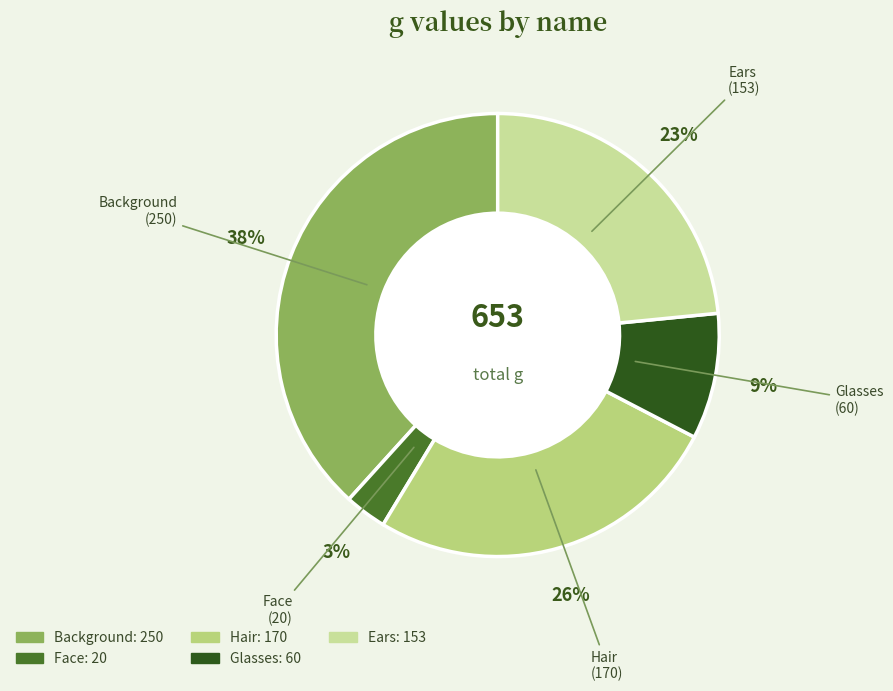

How many segments does this pie chart have?

5